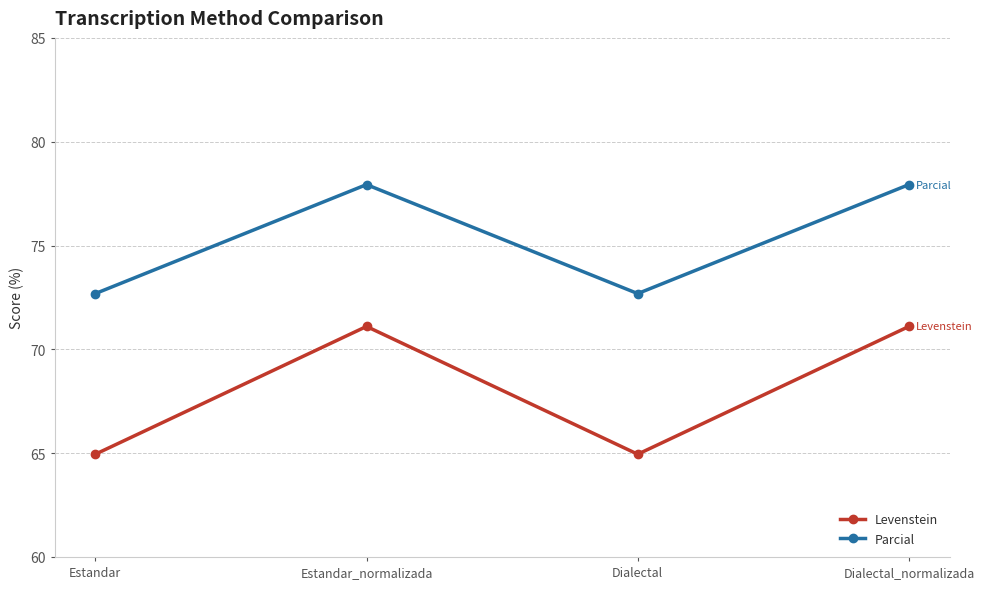

Does the chart have visible grid lines?

Yes